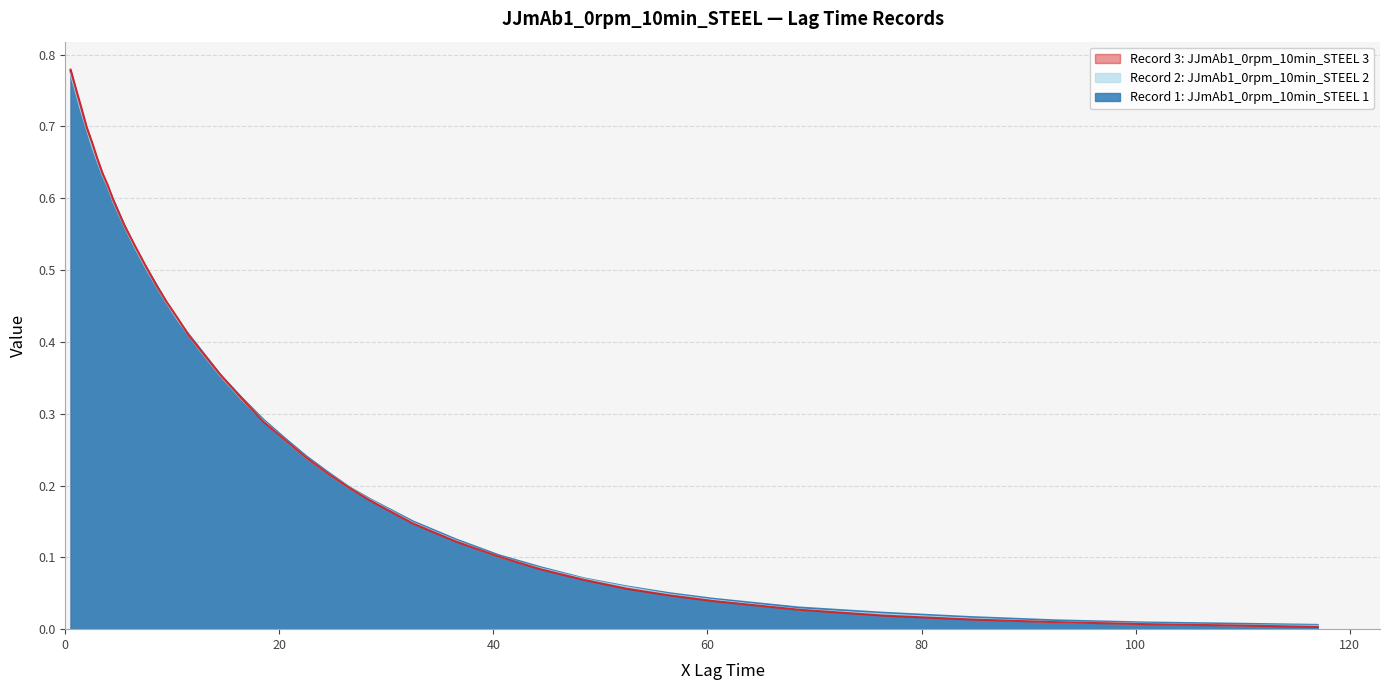

True or false: Record 1: JJmAb1_0rpm_10min_STEEL 1 has more than 1 interior local peaks.

False